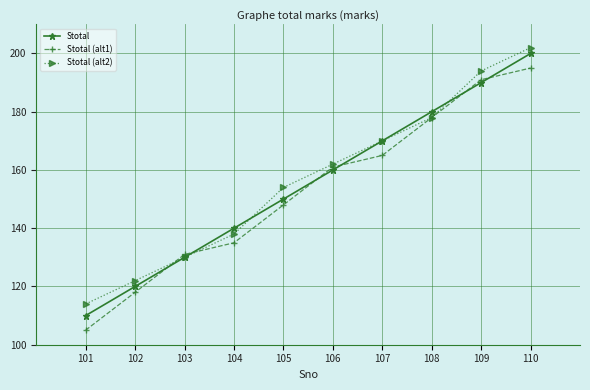

What value does the Stotal (alt1) series have at 109?

191